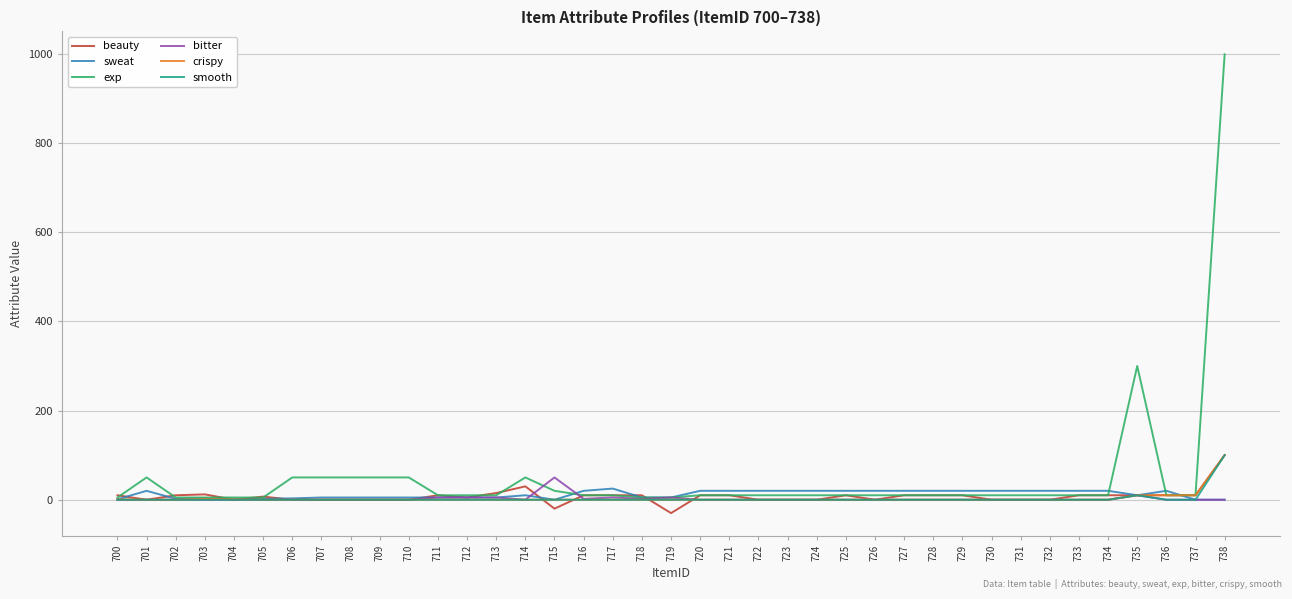

Which series has the widest spread of values?

exp